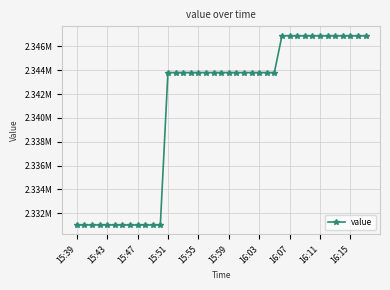

Reading left to right, extract all data points from this chart.

2331005.6	2331005.6	2331005.6	2331005.6	2331005.6	2331005.6	2331005.6	2331005.6	2331005.6	2331005.6	2331005.6	2331005.6	2343807.6	2343807.6	2343807.6	2343807.6	2343807.6	2343807.6	2343807.6	2343807.6	2343807.6	2343807.6	2343807.6	2343807.6	2343807.6	2343807.6	2343807.6	2346898.7	2346898.7	2346898.7	2346898.7	2346898.7	2346898.7	2346898.7	2346898.7	2346898.7	2346898.7	2346898.7	2346898.7